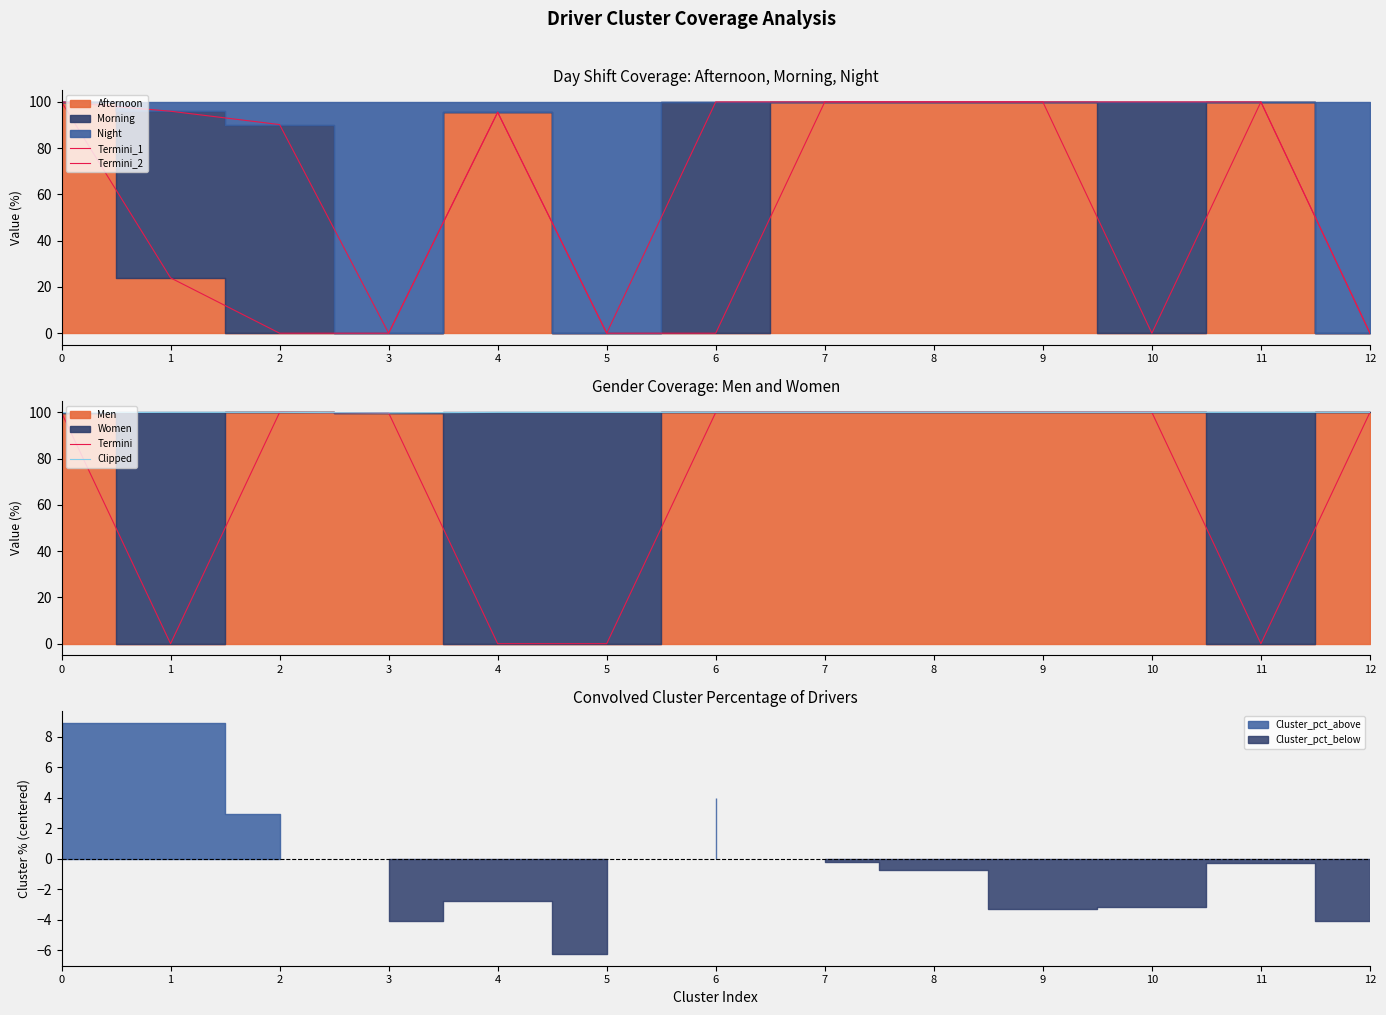

At which category is the sum across all series the highest?

7